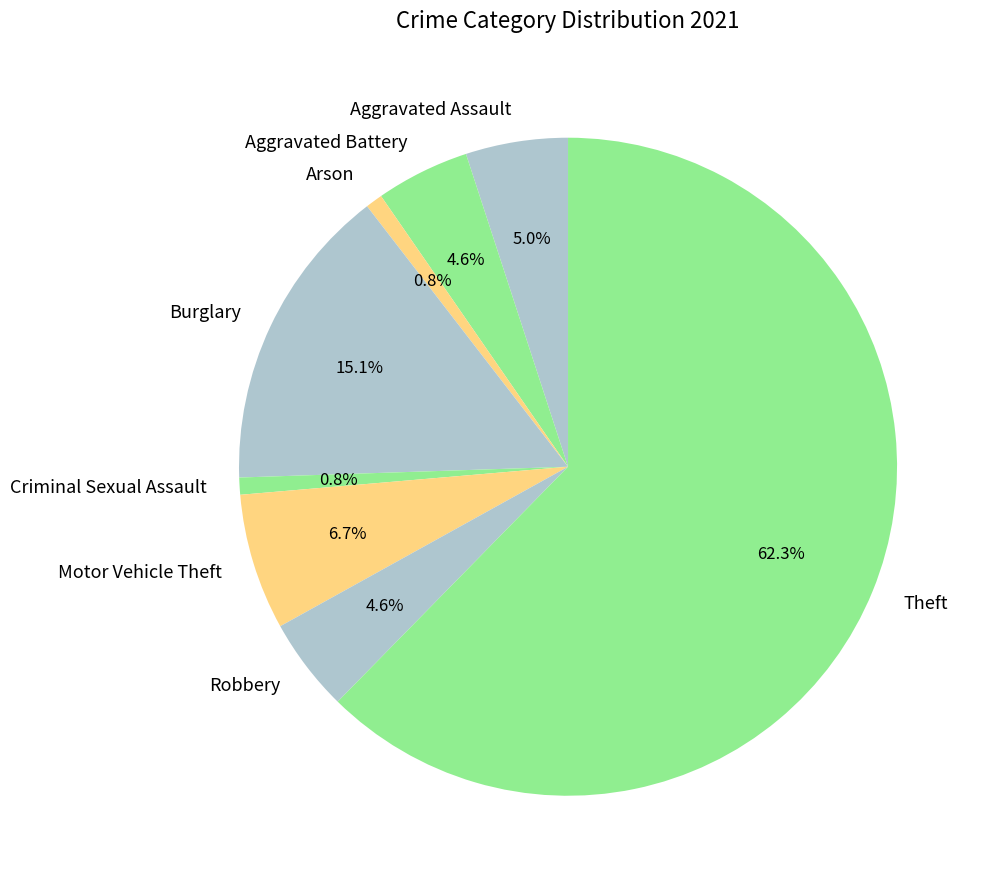

What is the largest slice in the pie chart?

Theft